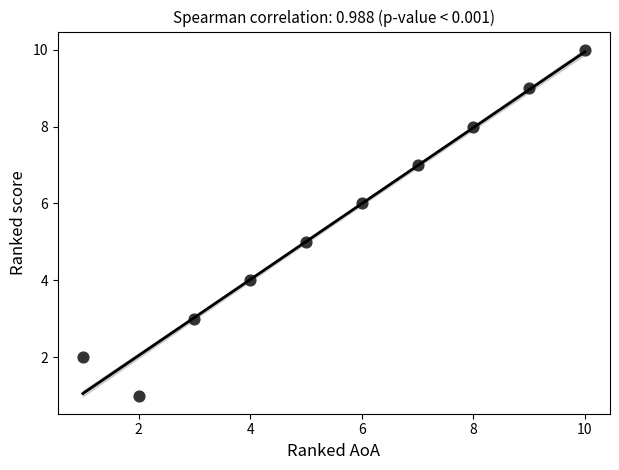

What is the range of Y values (max minus min)?

9